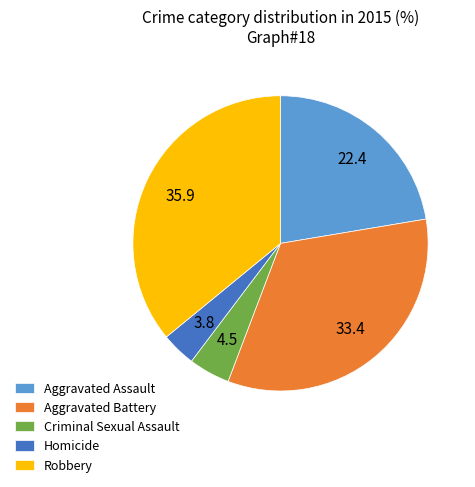

True or false: Homicide accounts for 10% of the total.

False